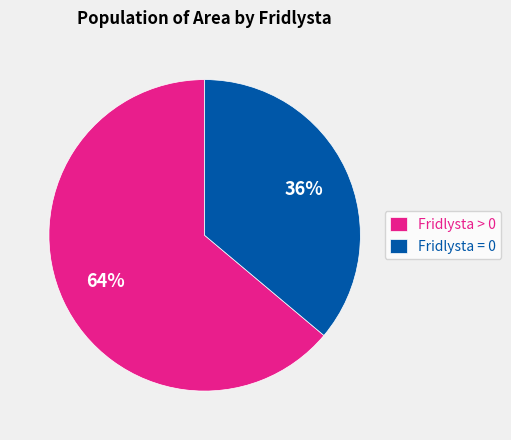

What percentage is the Fridlysta > 0 slice, to the nearest percent?

64%